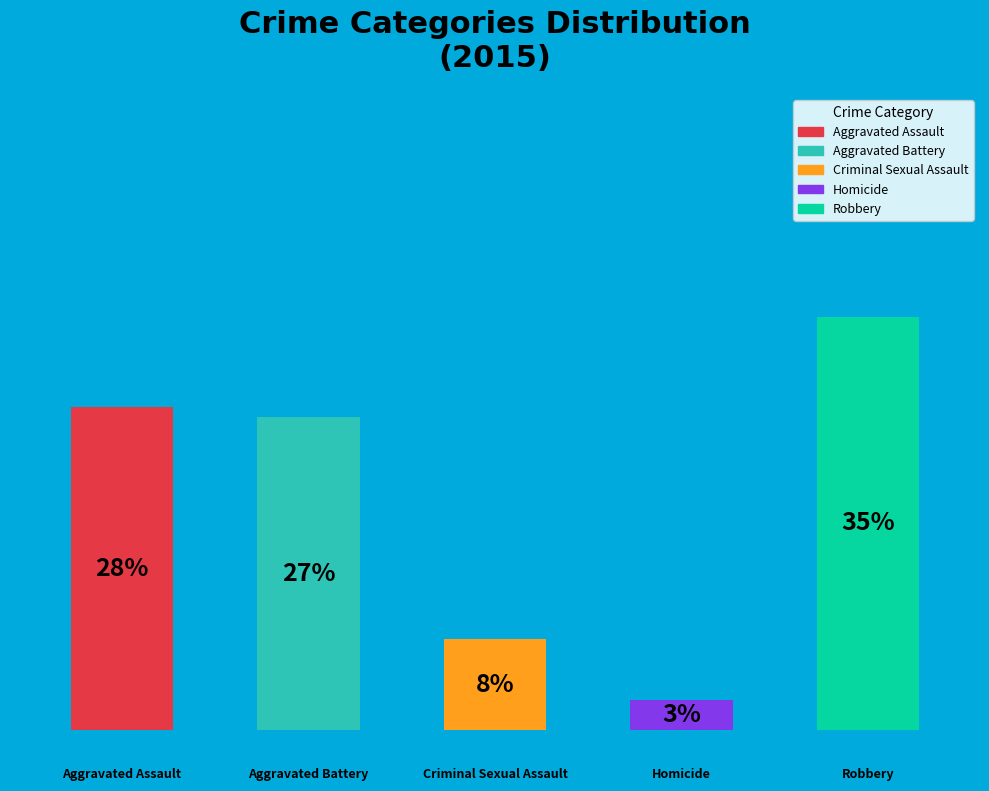

Rank the categories by value from highest to lowest.

Robbery, Aggravated Assault, Aggravated Battery, Criminal Sexual Assault, Homicide